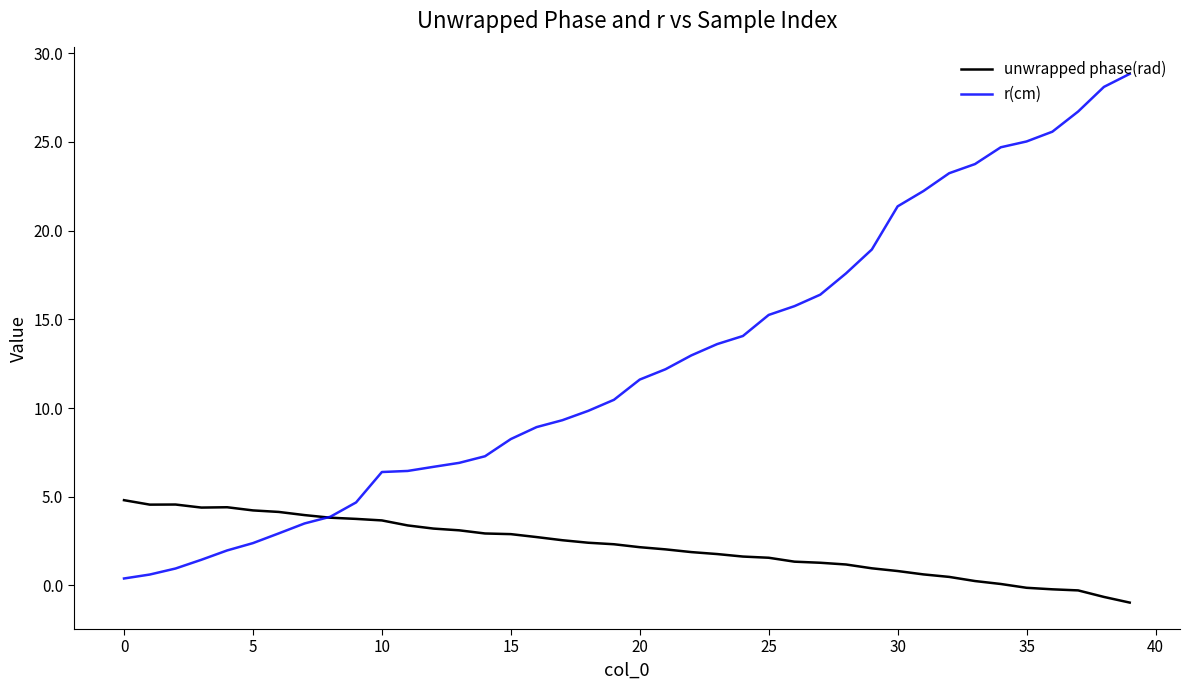

Which series has the largest range (max minus min)?

r(cm)